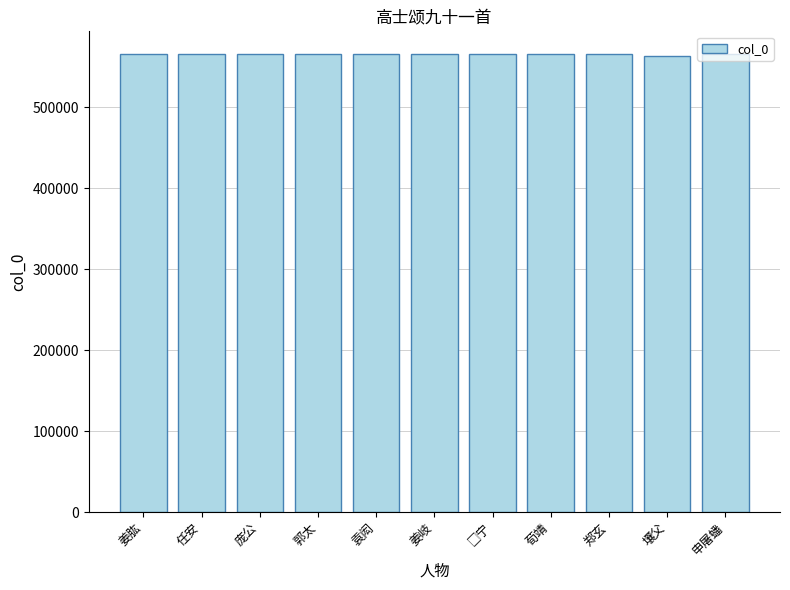

What is the sum of the values at 郑玄 and 袁闳?

1131155